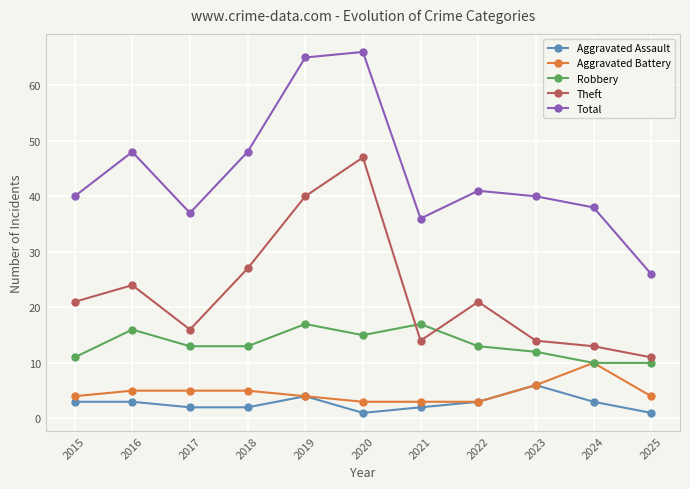

What is the difference between the highest and lowest values at 2023?

34